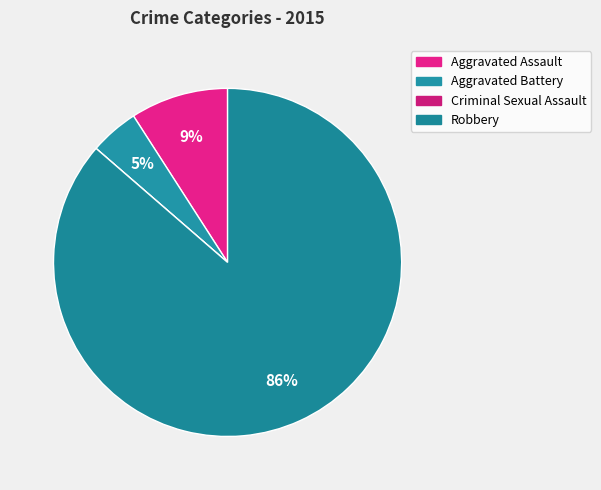

Is there a majority slice in this chart?

Yes